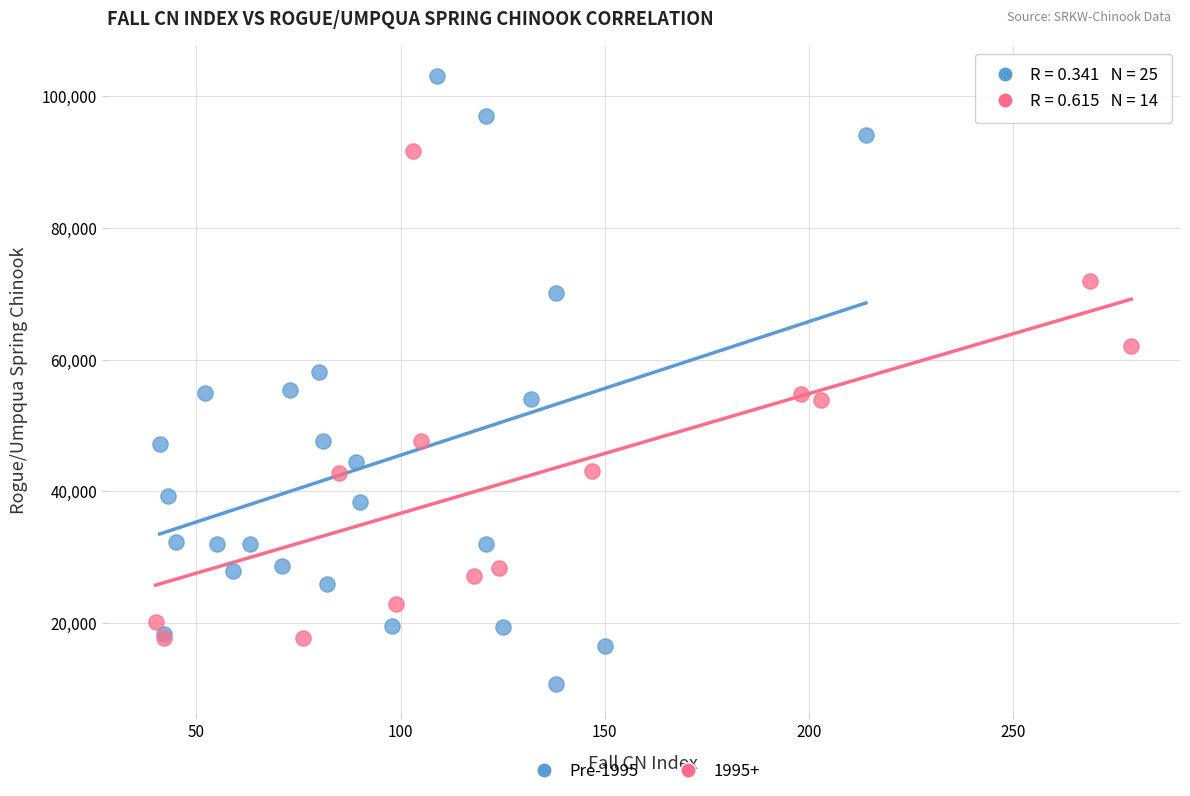

Which series reaches the minimum Y coordinate?

Pre-1995